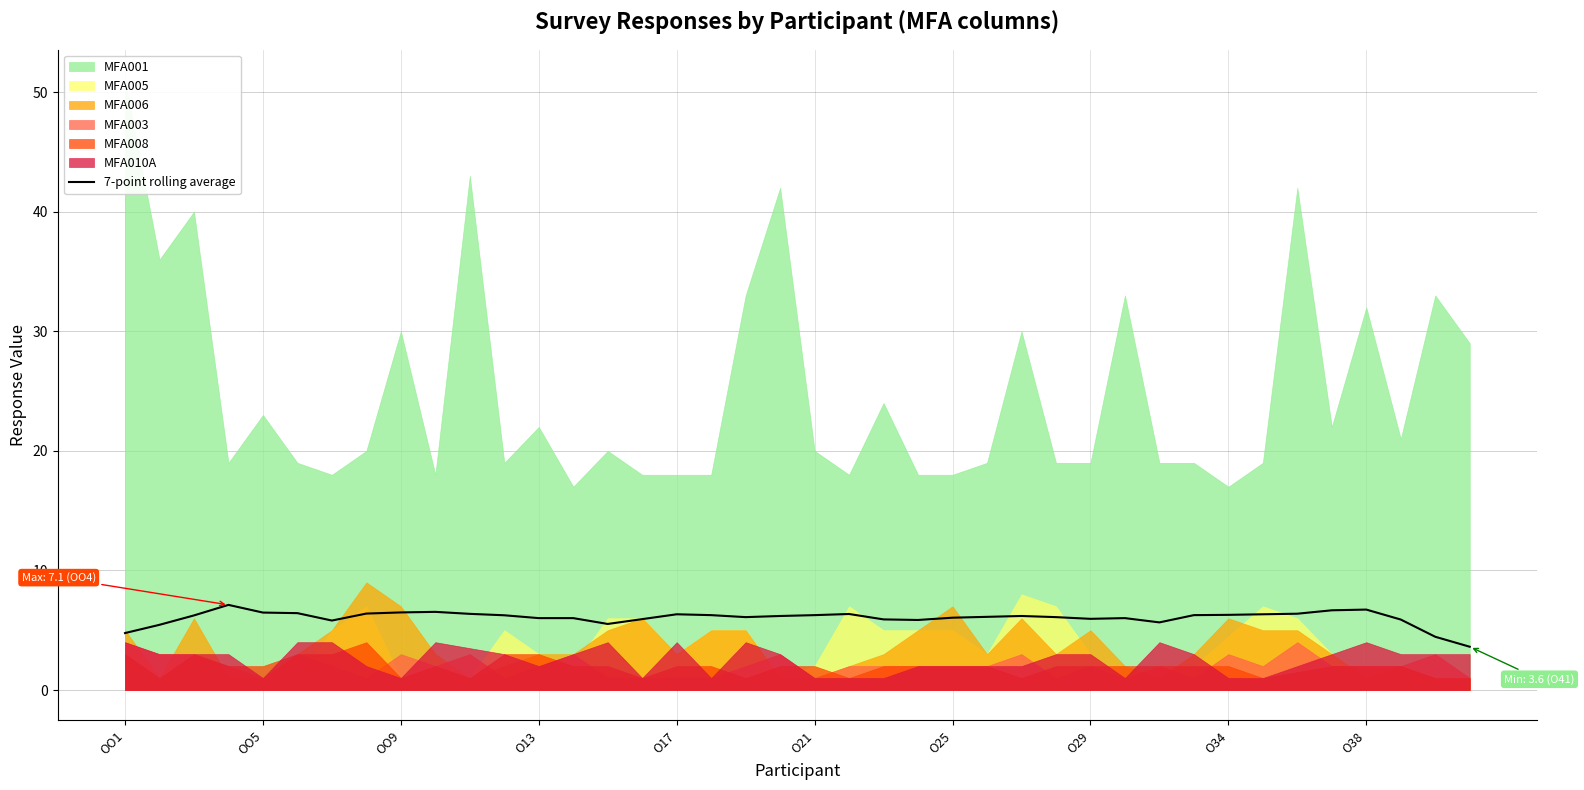

What is the ratio of the value at O13 to the value at O25?

1.2